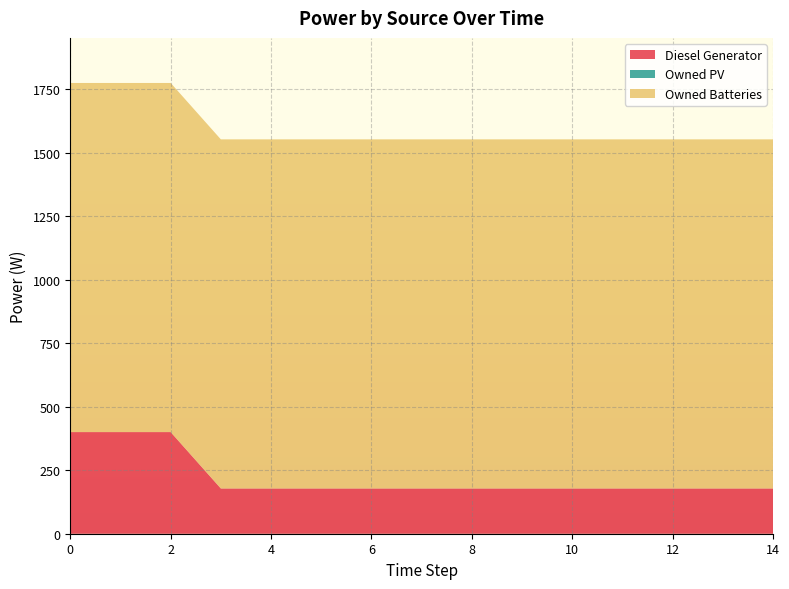

True or false: Diesel Generator has a value of 260 at 7.

False